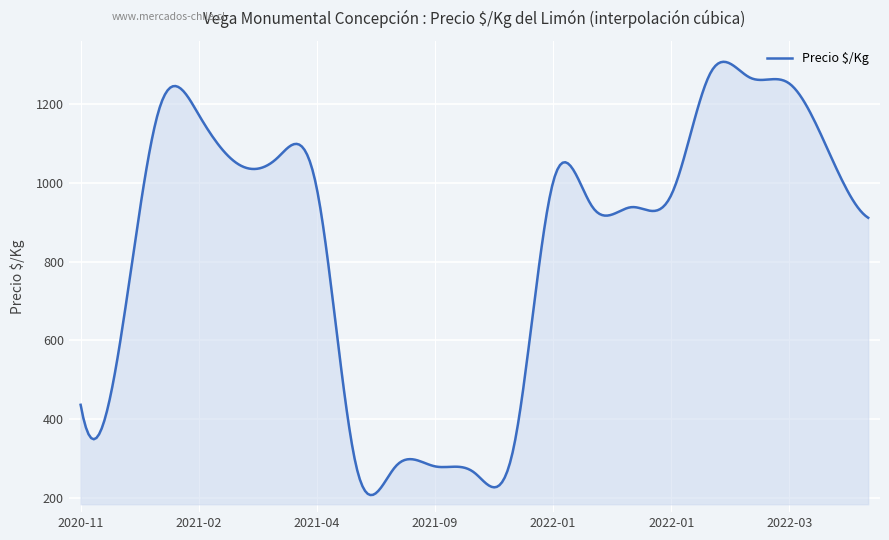

What is the difference between the maximum and minimum values?

1097.9